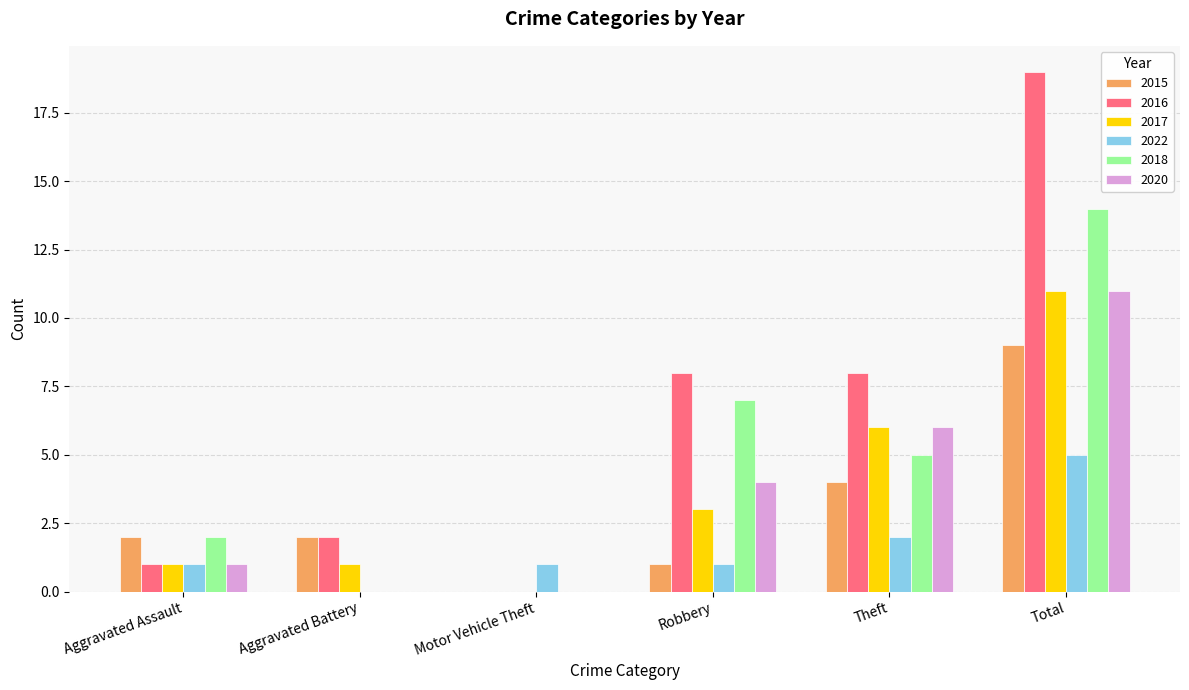

What is the maximum value for 2015?

9